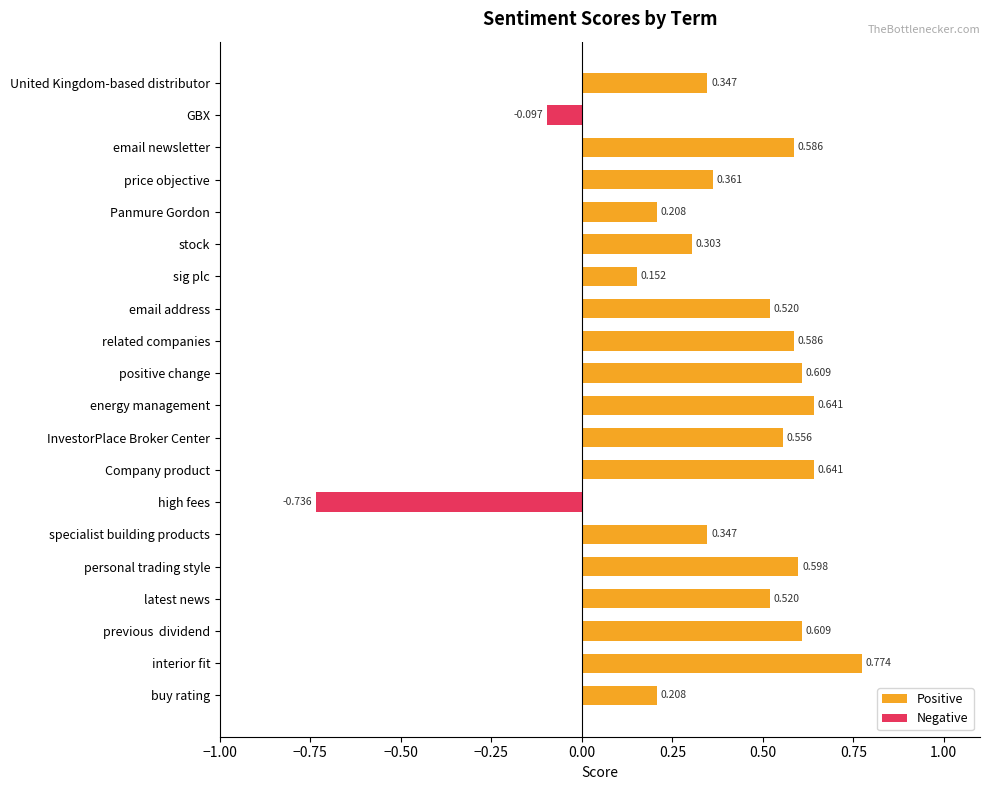

How many series are shown in this chart?

2